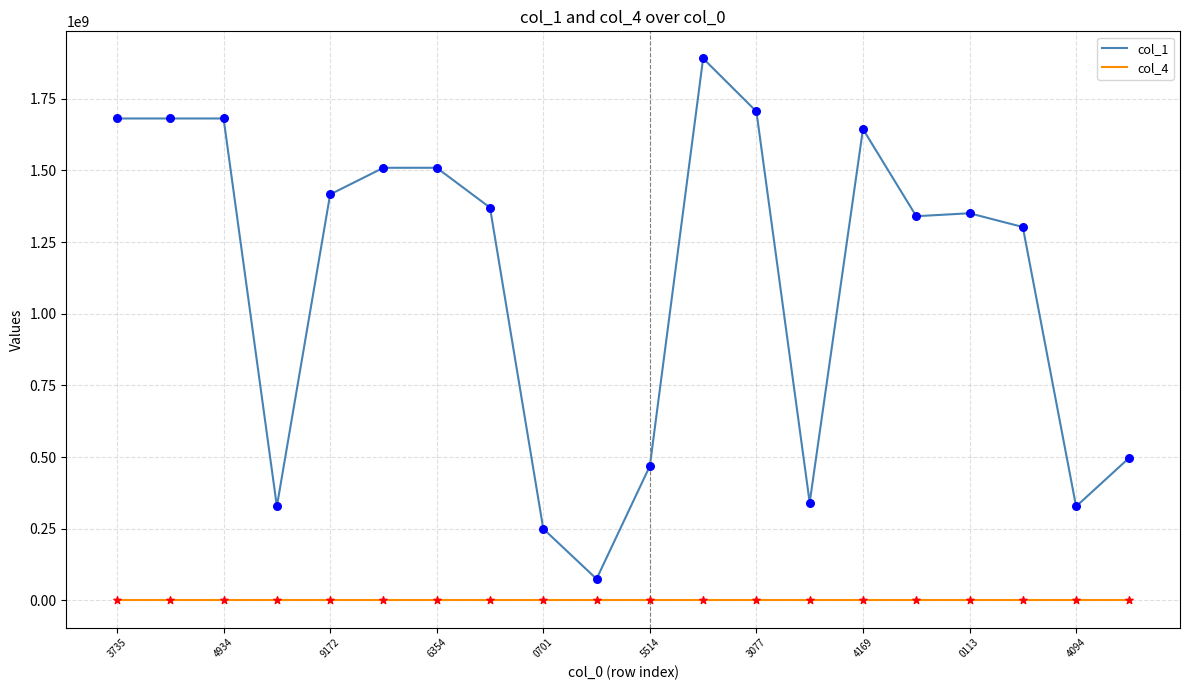

Which series has the largest total across all categories?

col_1